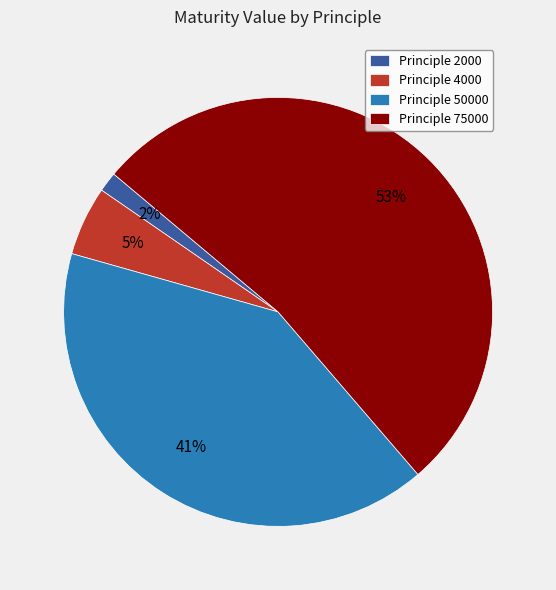

To the nearest percent, what is the average slice percentage?

25%